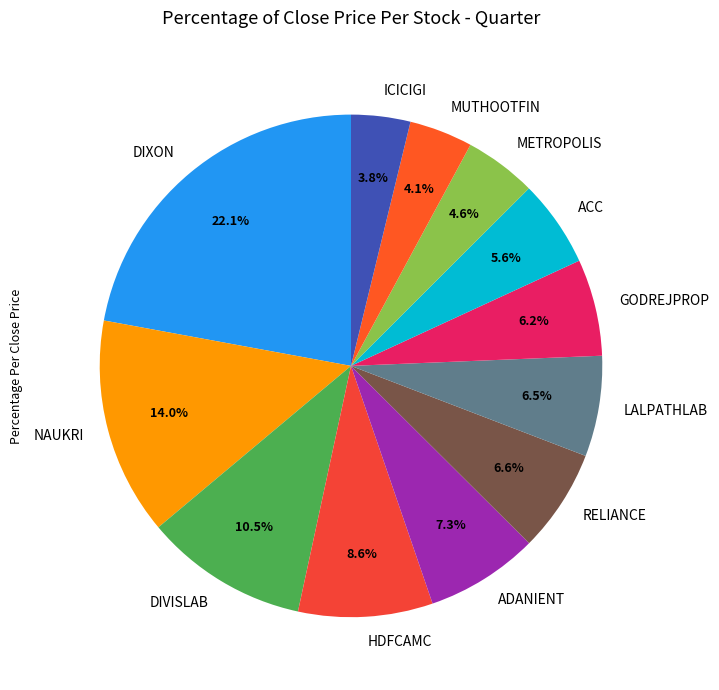

Approximately how many times larger is the value at LALPATHLAB compared to ACC?

1.2